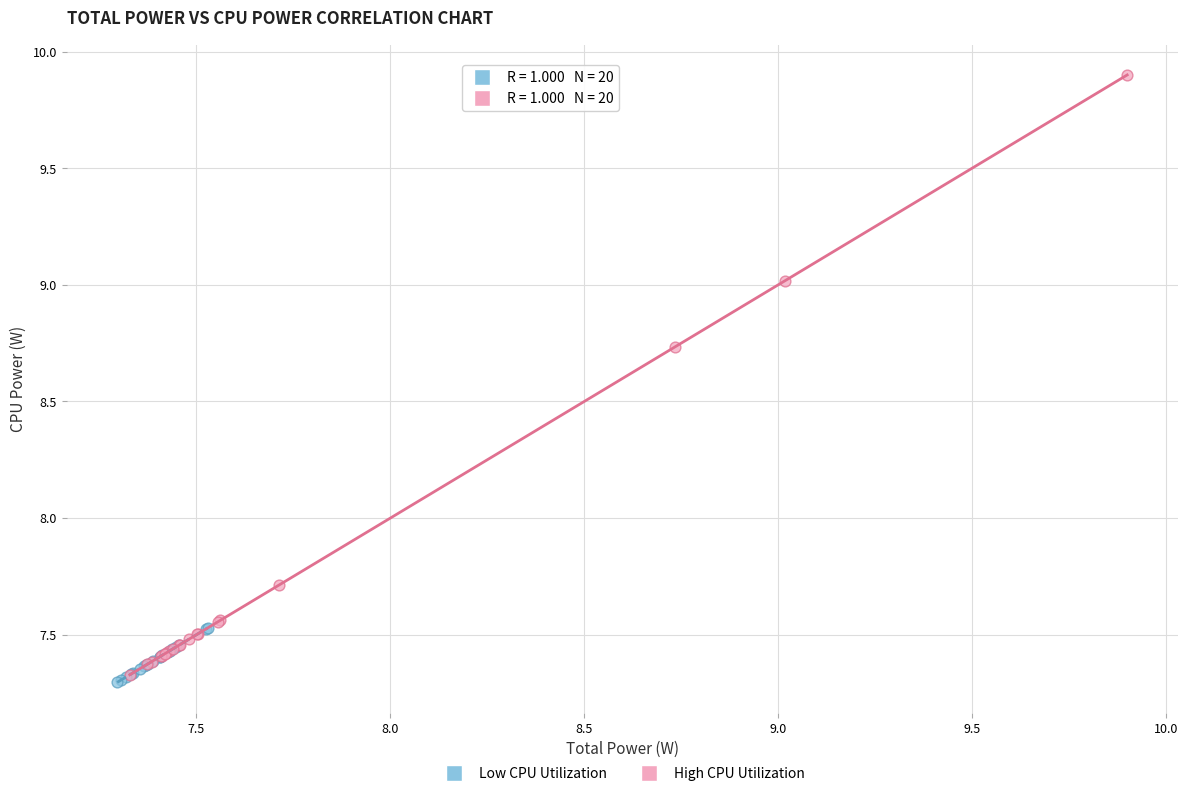

Which series contains the lowest Y value?

Low CPU Utilization